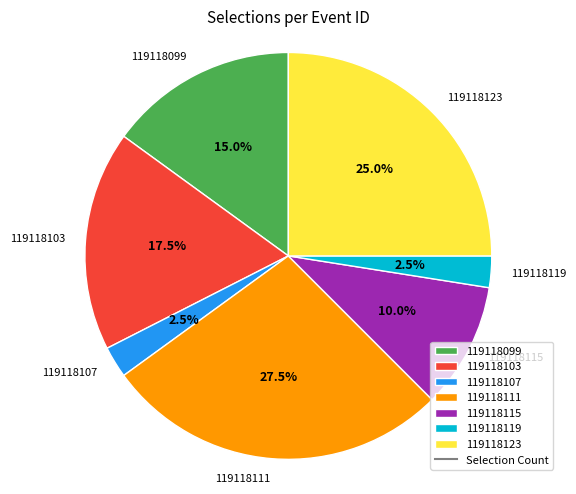

Count the number of slices in the pie.

7